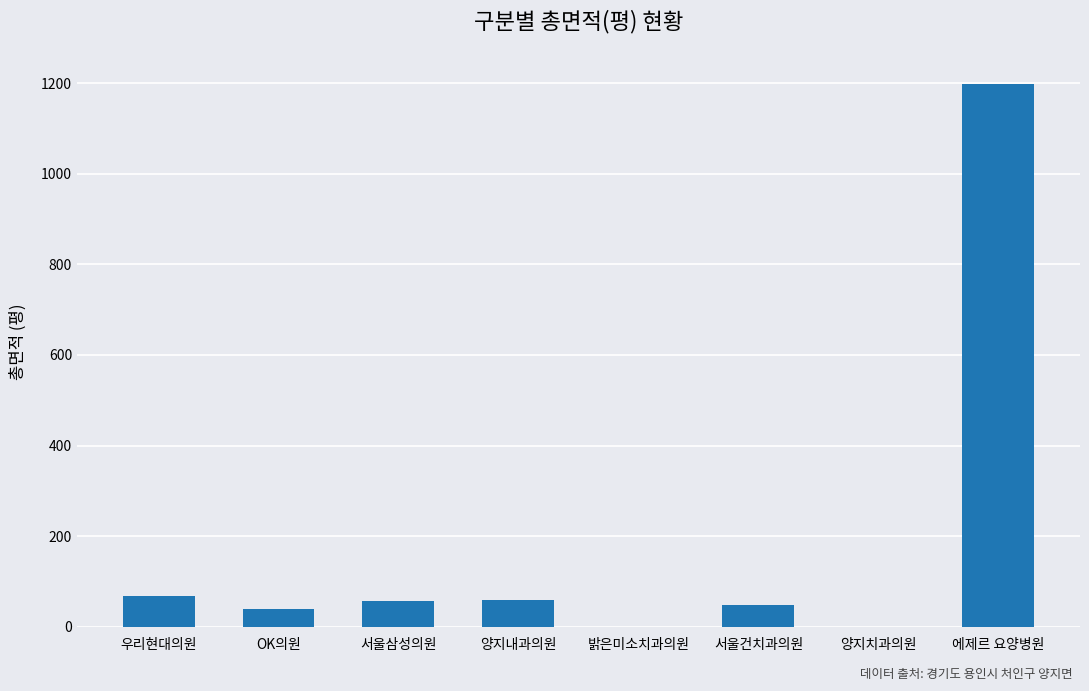

Which label corresponds to the largest value in the chart?

에제르 요양병원